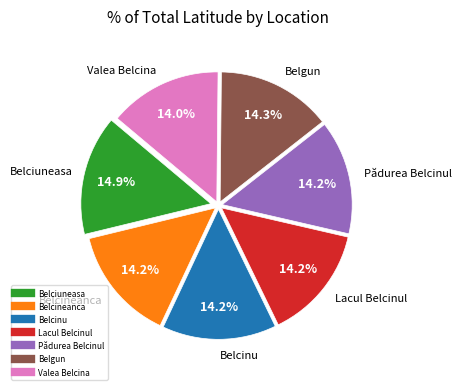

How many segments does this pie chart have?

7